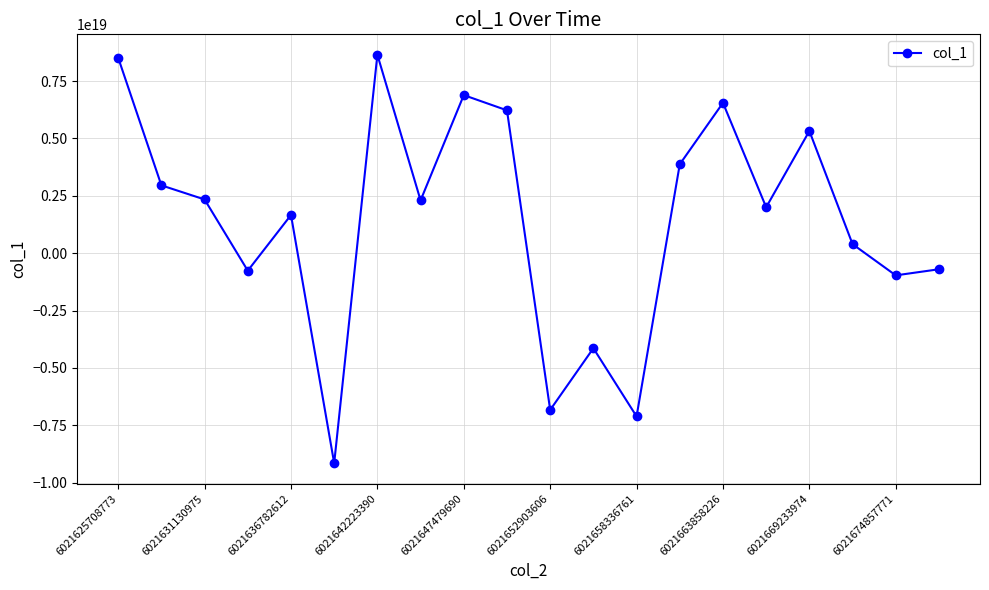

How many interior local peaks (higher than both neighbors) does the data have?

6